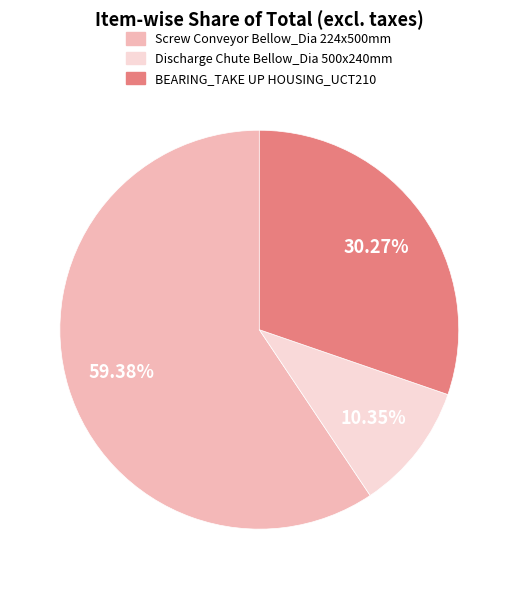

The Screw Conveyor Bellow_Dia 224x500mm slice represents 48% of the pie. True or false?

False